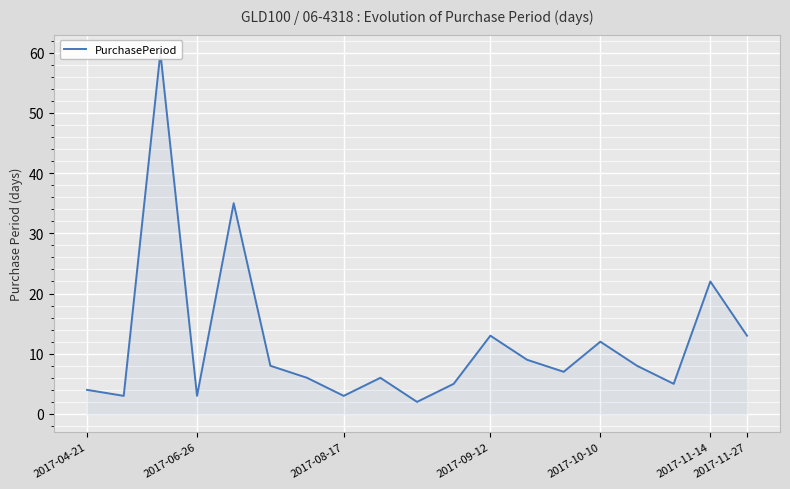

Reading right to left, list all the values displayed in this chart.

13	22	5	8	12	7	9	13	5	2	6	3	6	8	35	3	60	3	4